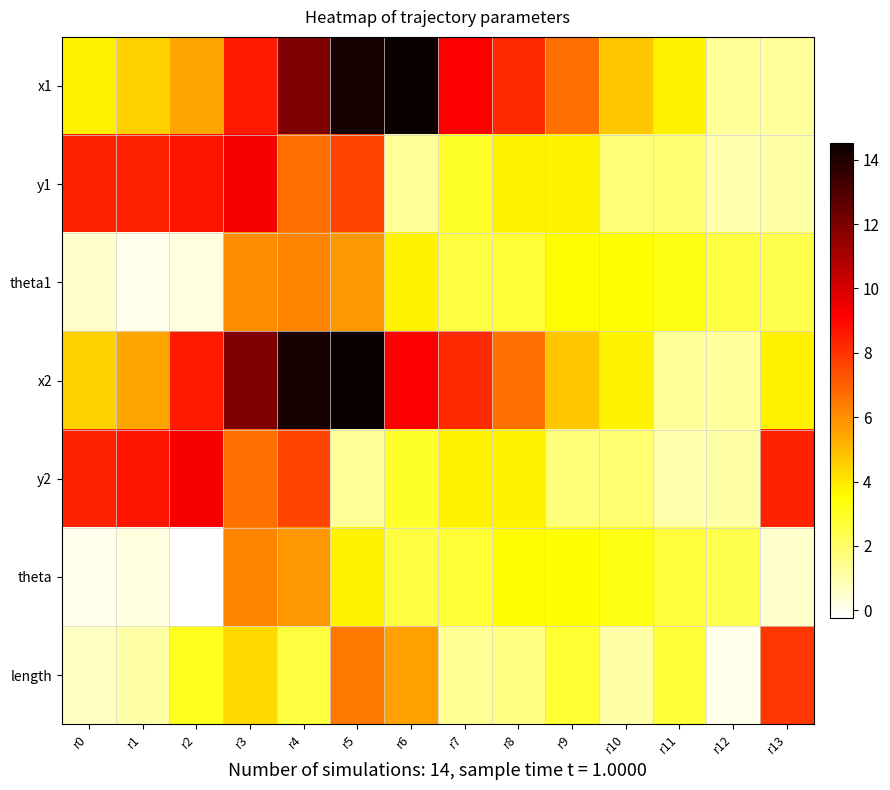

Which has a higher value, r7 or r0?

r7